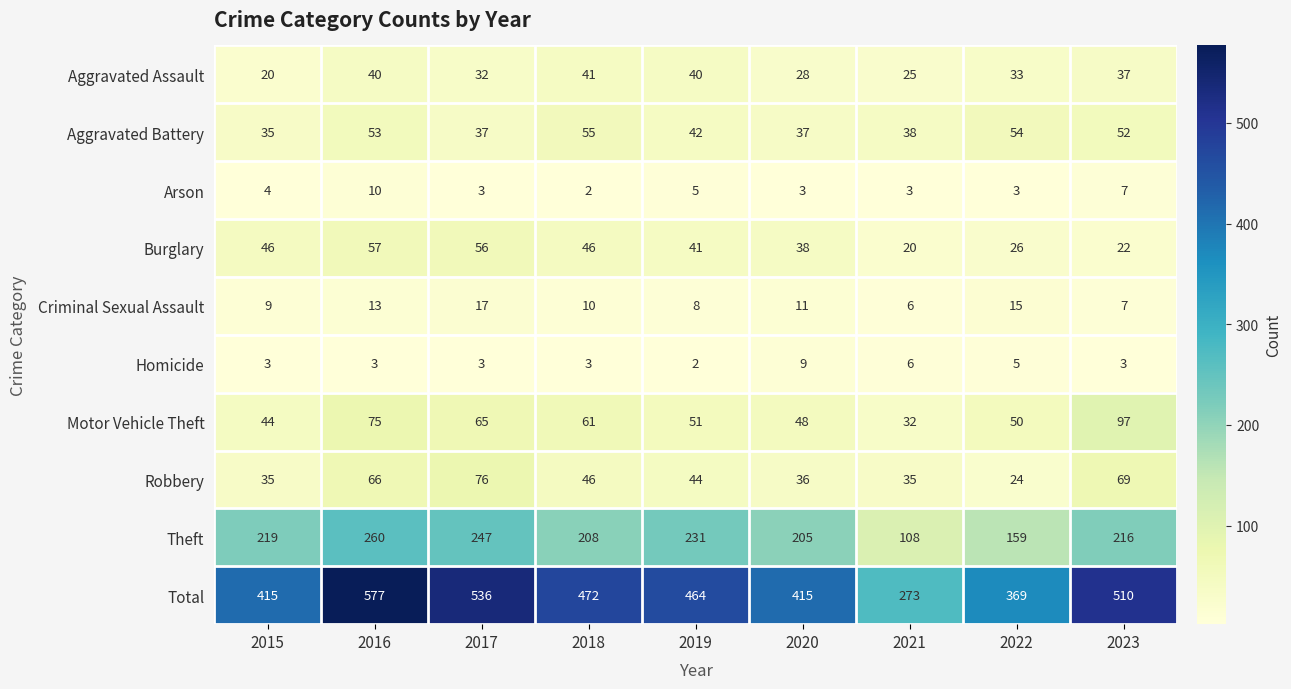

What is the maximum value shown in the chart?

577